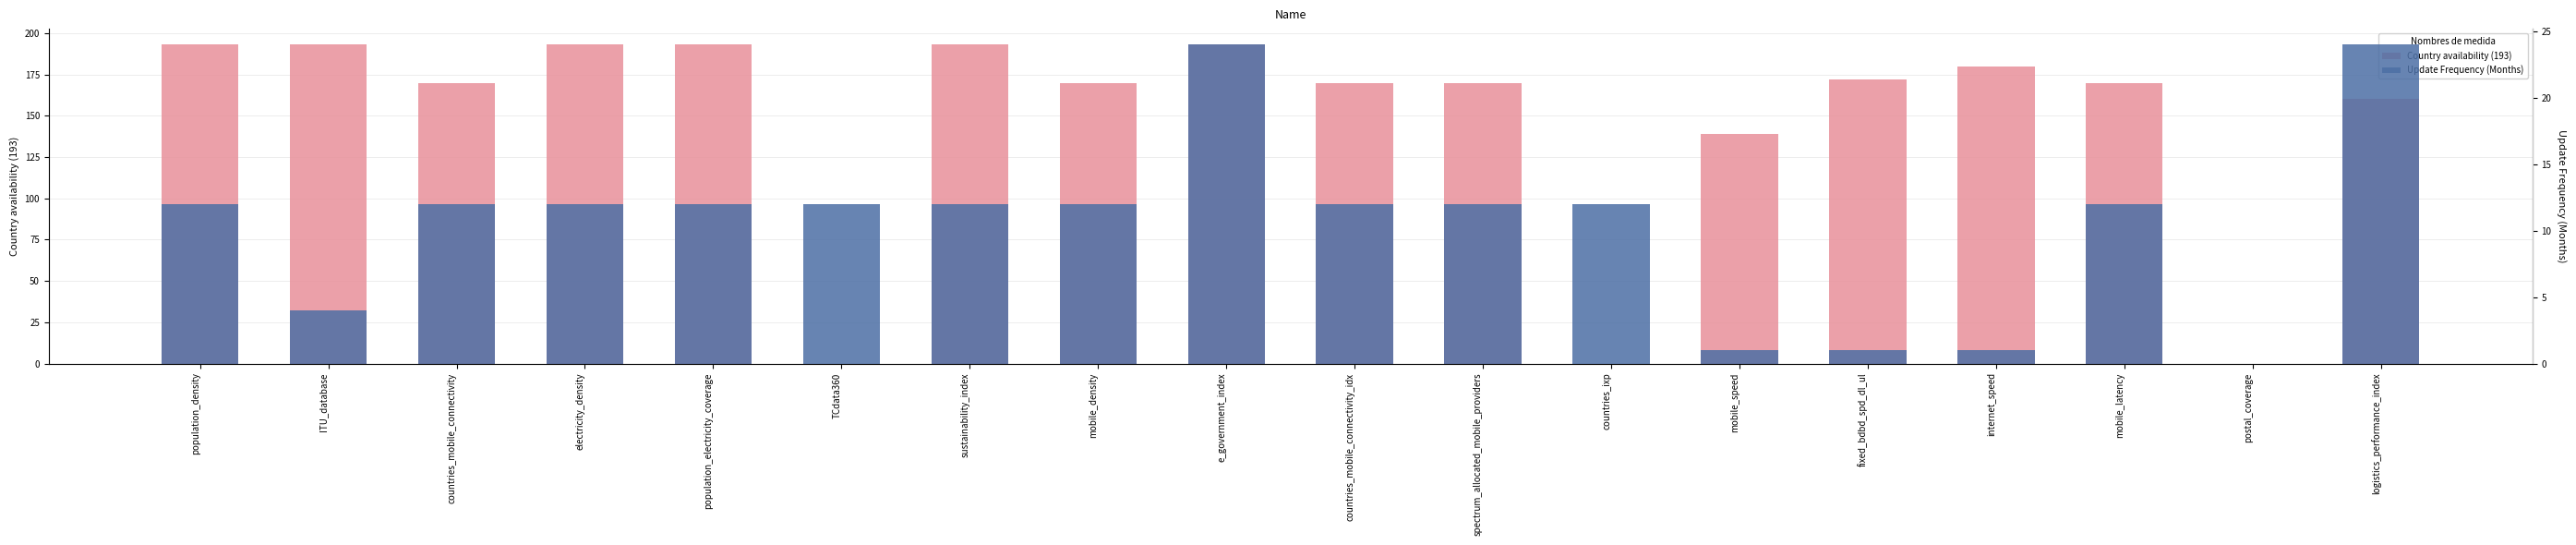

True or false: Country availability (193) has a value of 185 at mobile_speed.

False